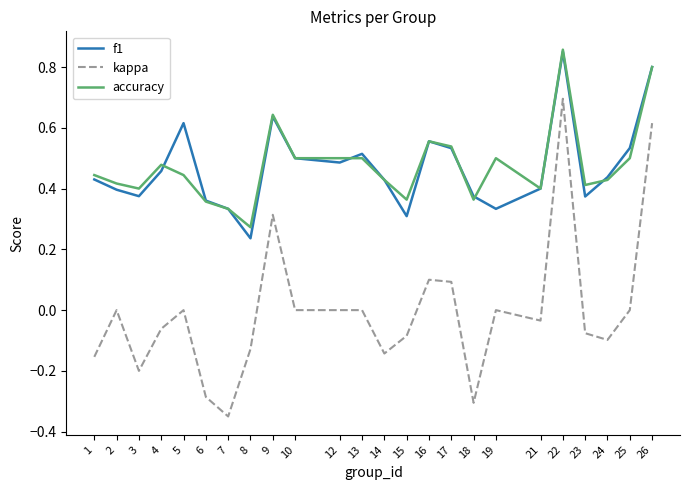

Which series has the widest spread of values?

kappa